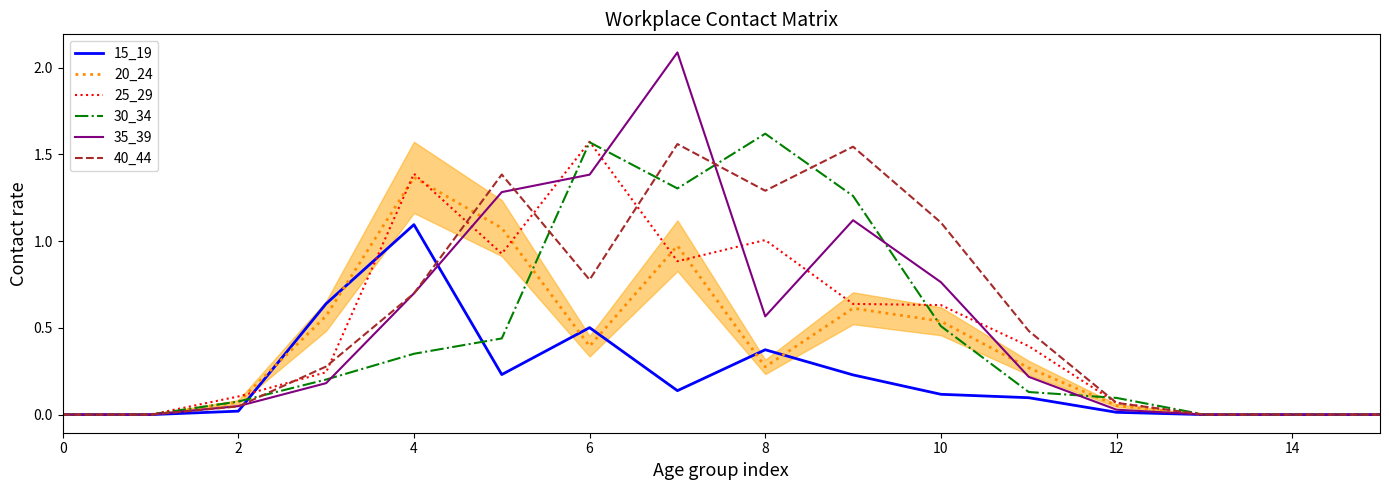

Which series has the widest spread of values?

35_39